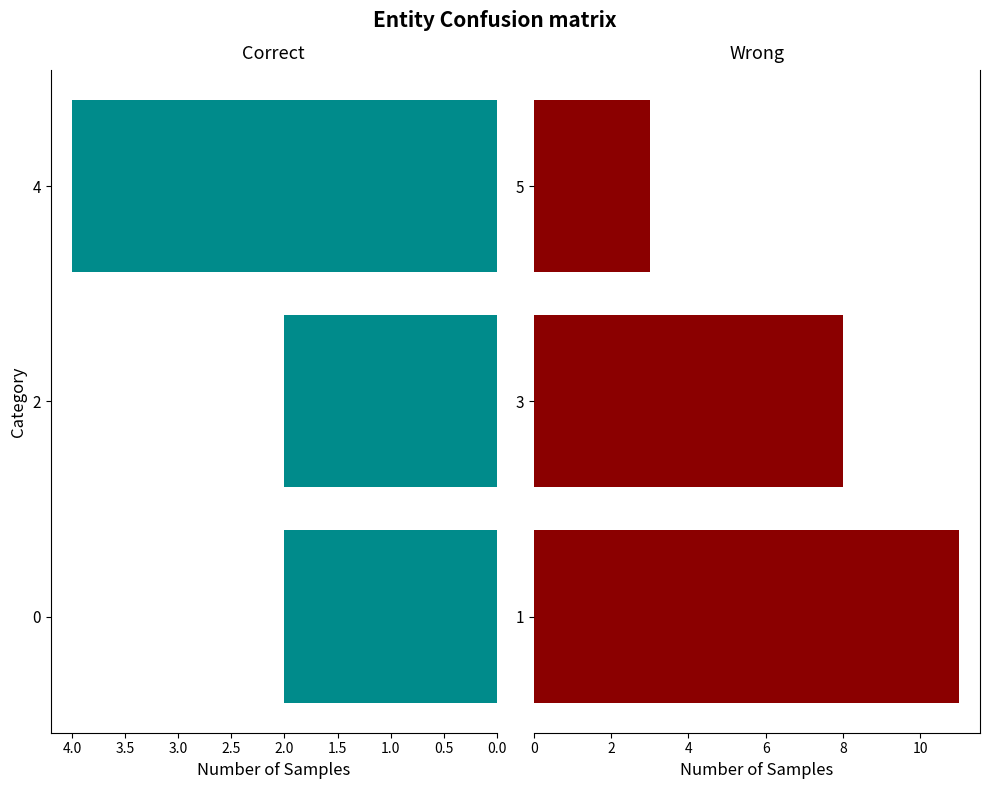

What is the value of the Wrong bar at the 2nd from the left?

8